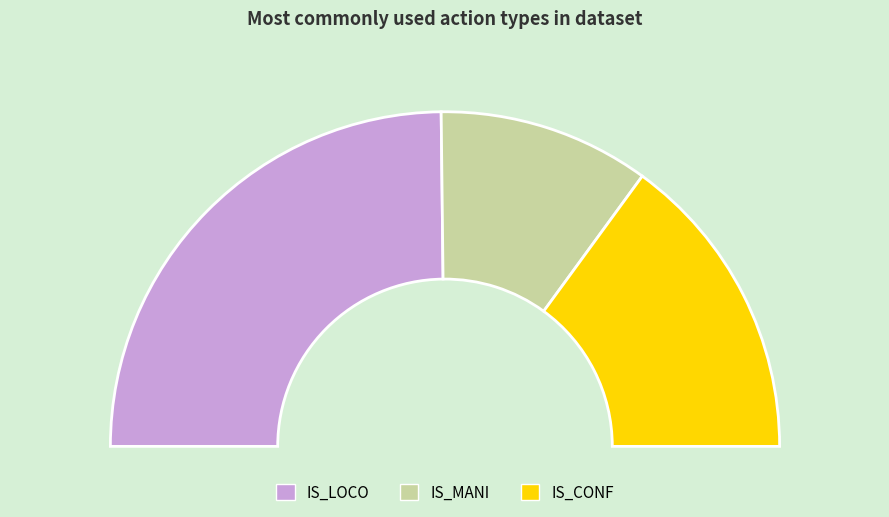

To the nearest percent, what percentage of the pie is IS_CONF?

30%